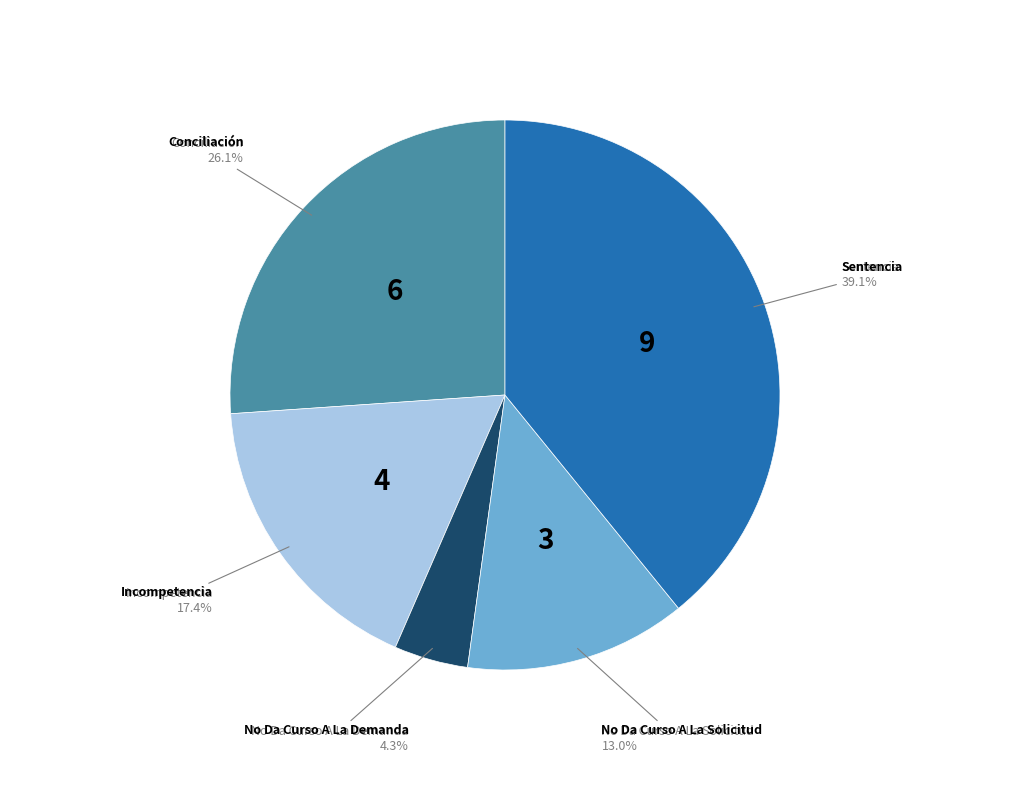

Approximately how many times larger is the value at No Da Curso A La Solicitud compared to Conciliación?

0.5